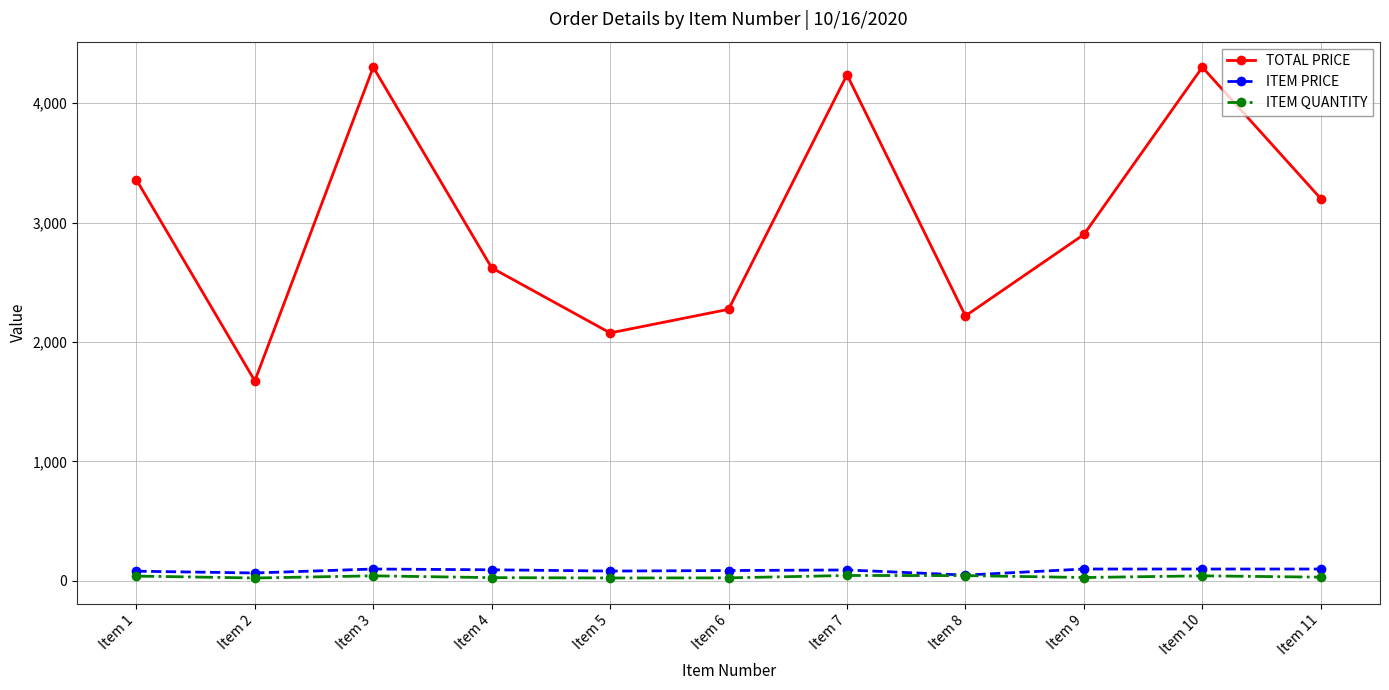

The value of TOTAL PRICE at Item 1 is 3358.3. True or false?

True